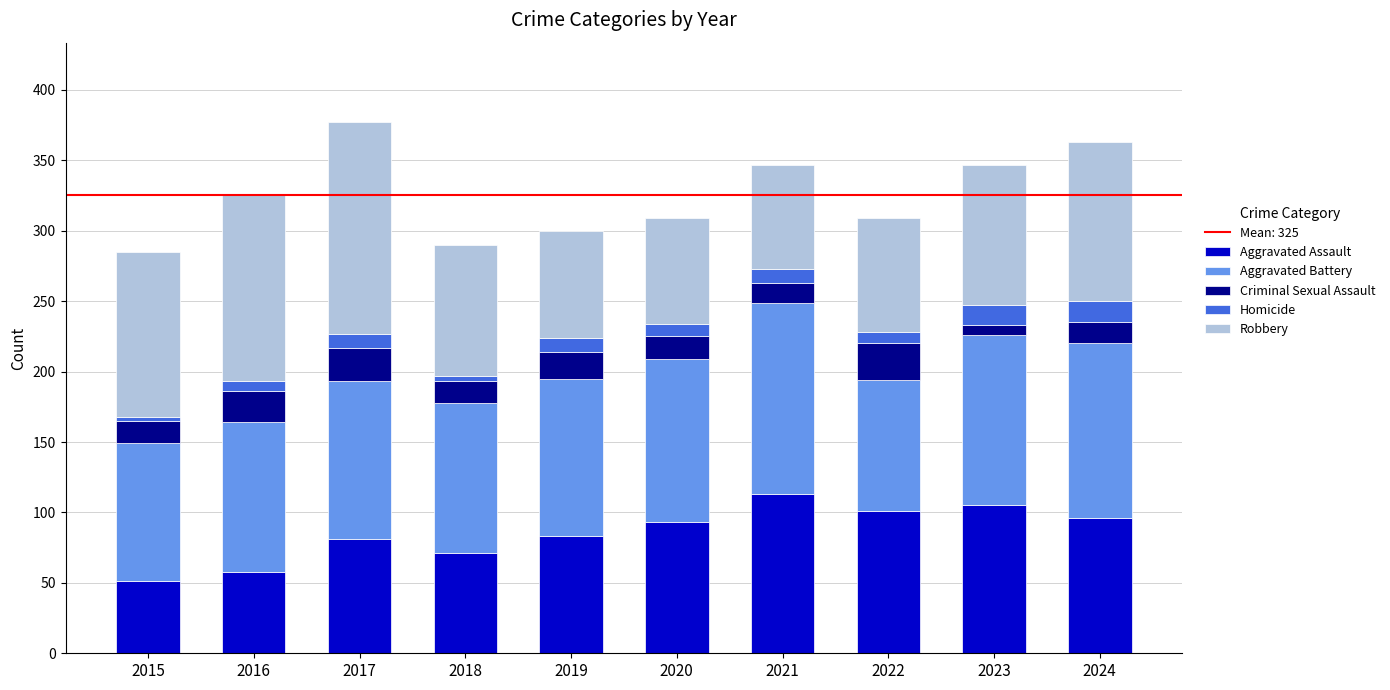

What is the maximum value for Aggravated Assault?

113